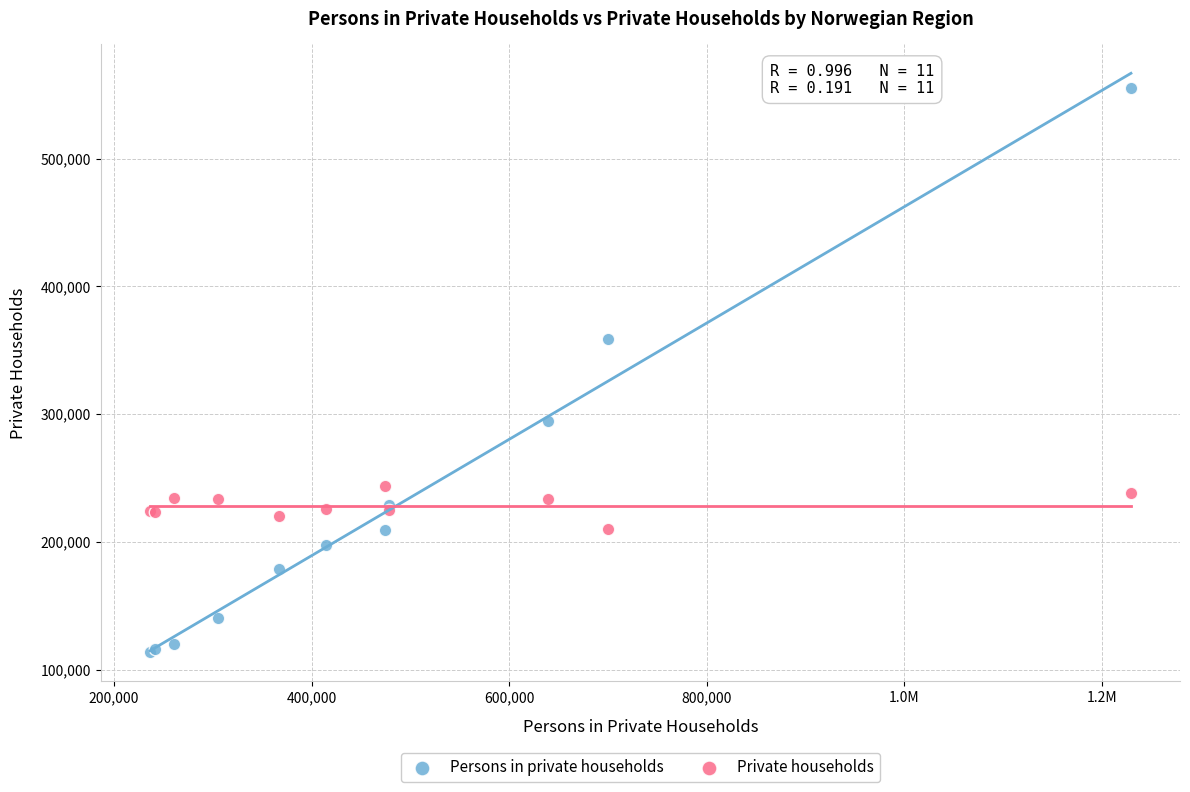

Which series contains the highest Y value?

Persons in private households